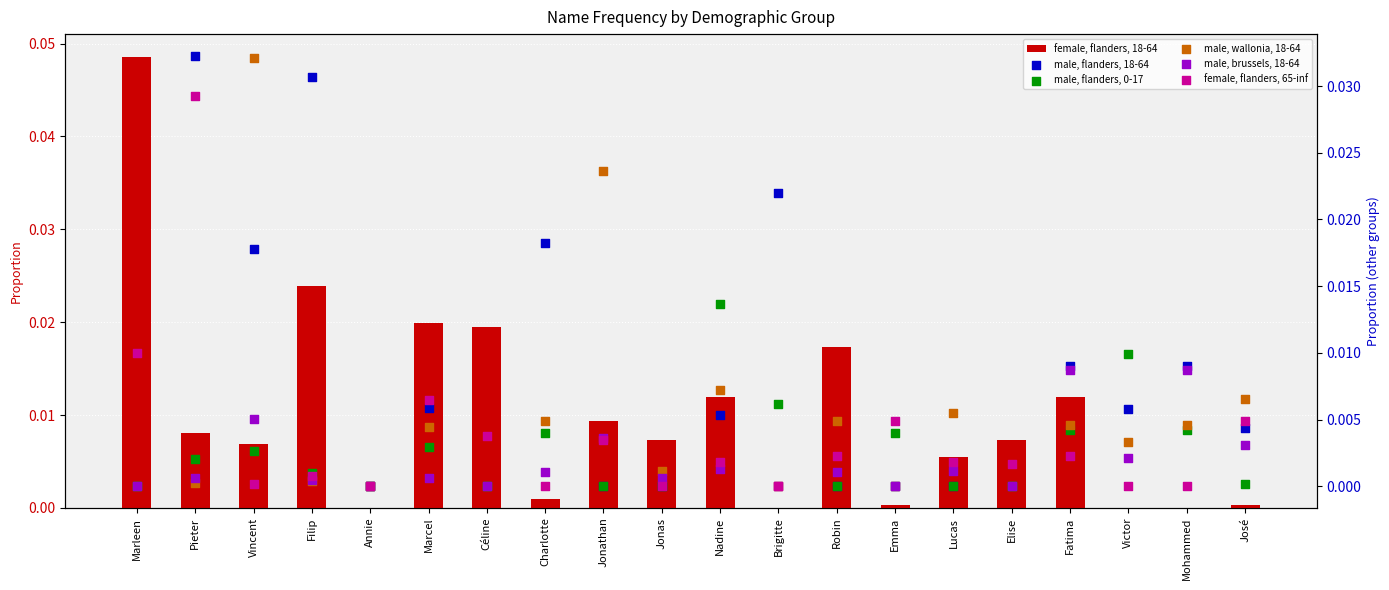

At how many categories does at least one series exceed 0?

19